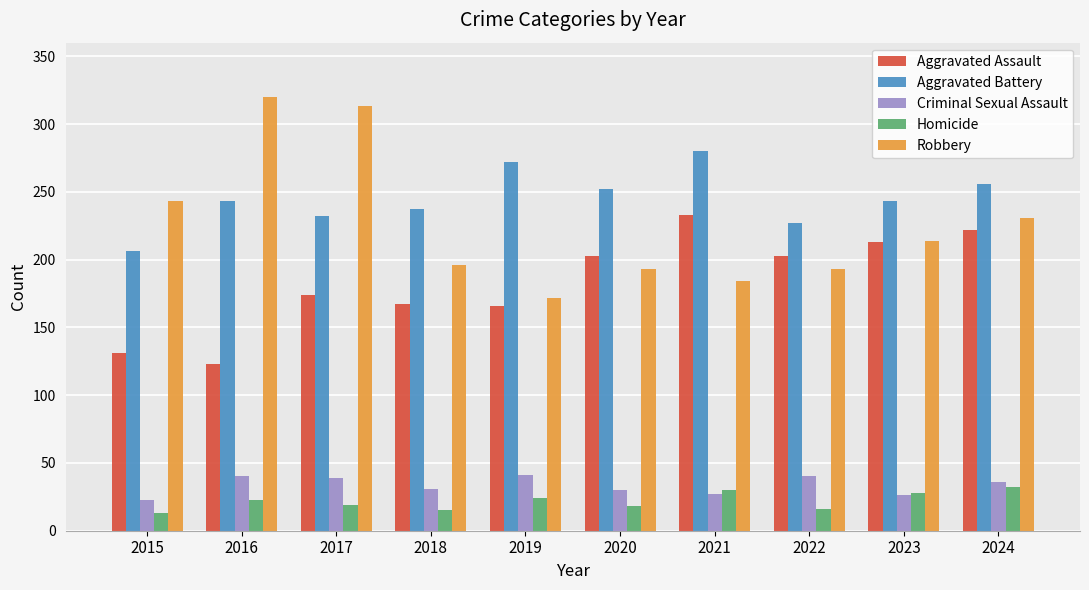

What is the minimum value shown in the chart?

13